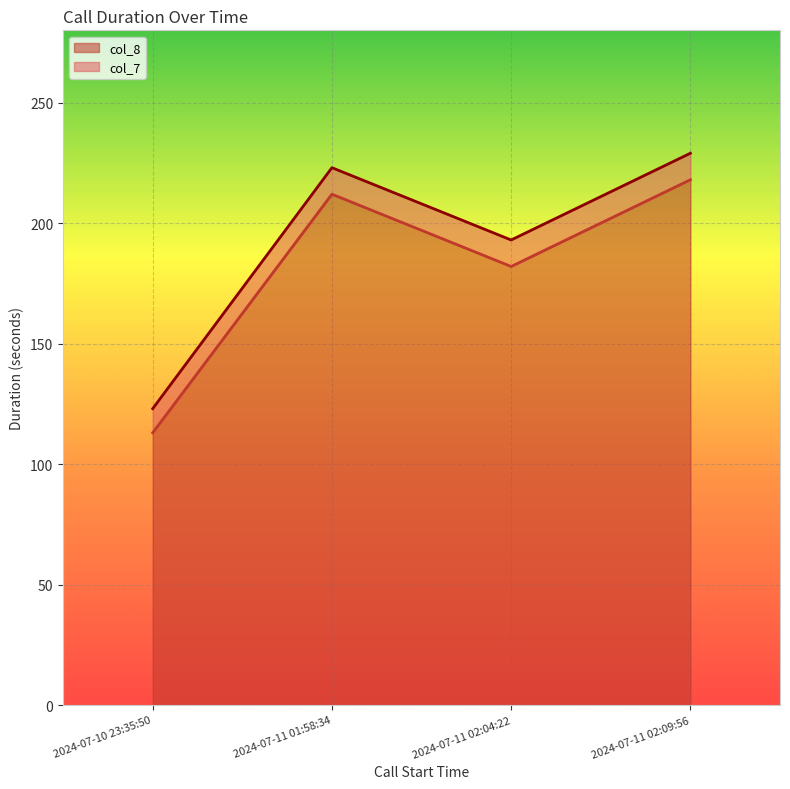

At which label is col_8 closest to 165?

2024-07-11 02:04:22